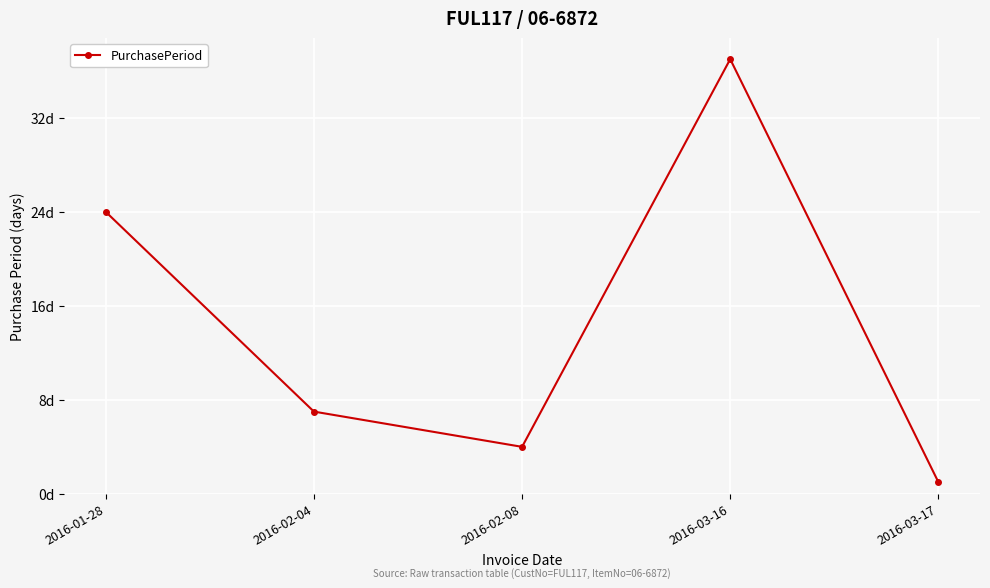

What is the change in value from 2016-01-28 to 2016-03-17?

-23